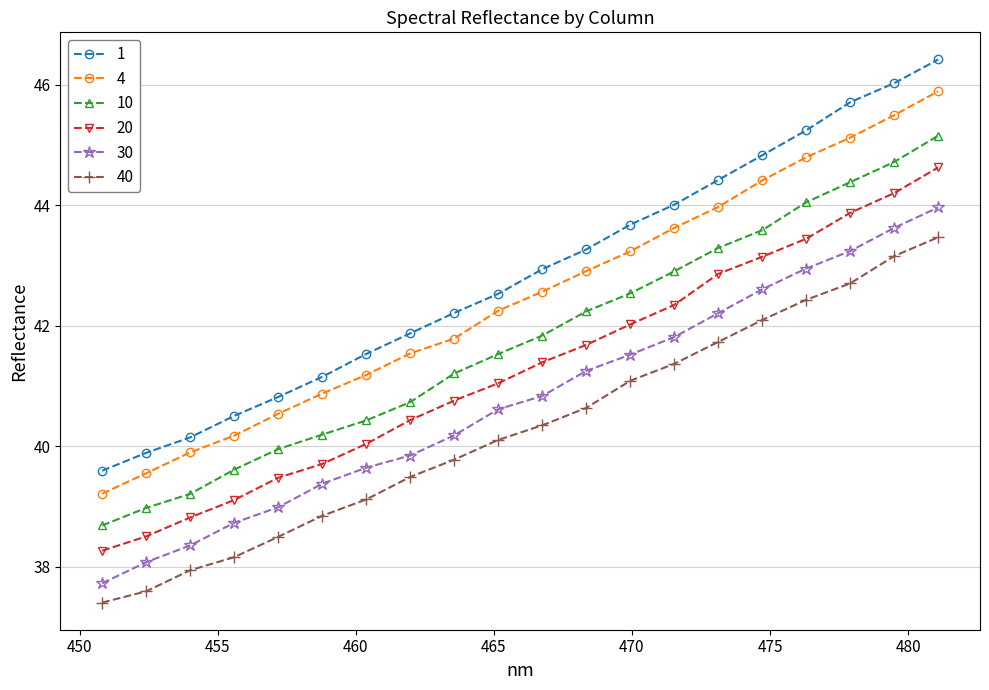

How many lines are shown in the chart?

6